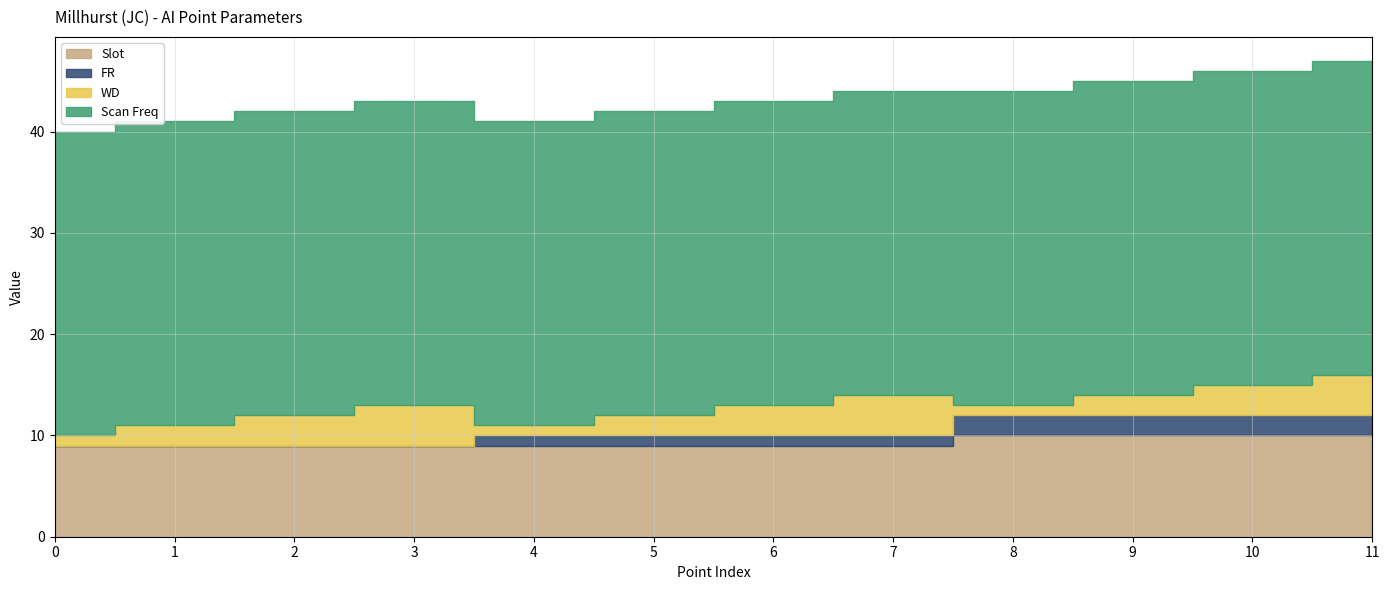

At how many categories does at least one series exceed 3?

12